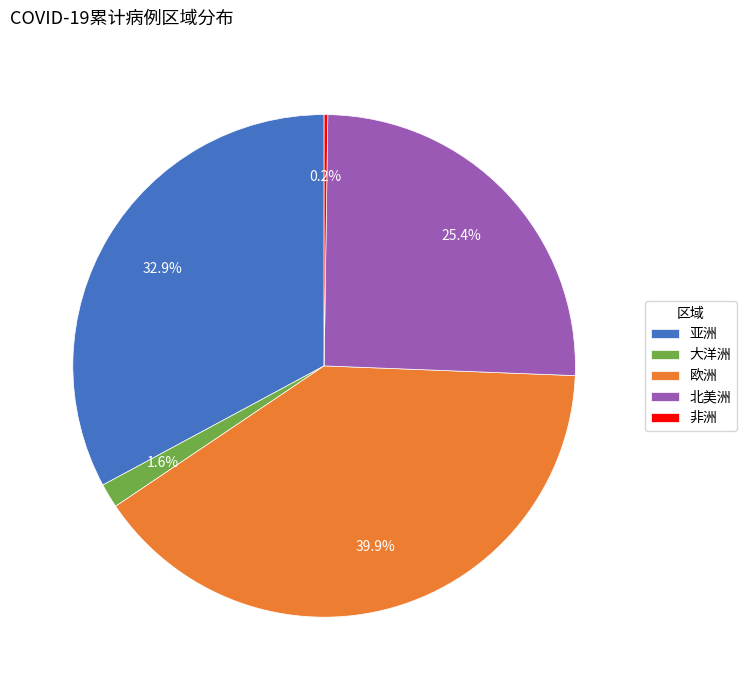

True or false: 亚洲 accounts for 63% of the total.

False